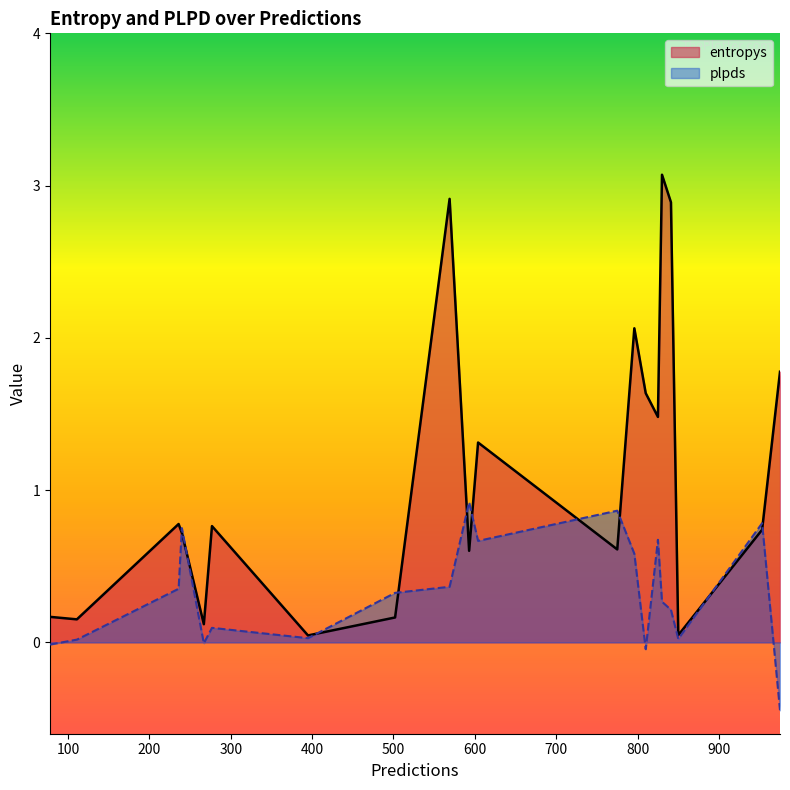

What is the total value across all series at 825?

2.2